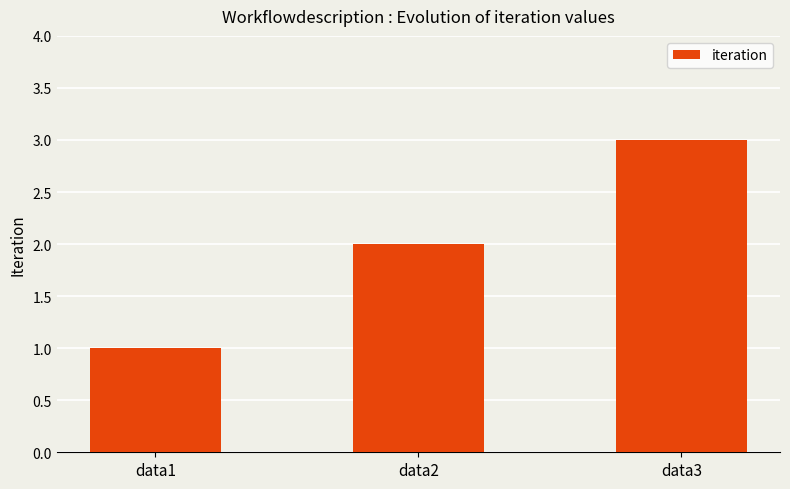

Are the bars grouped side by side (vs. stacked)?

No